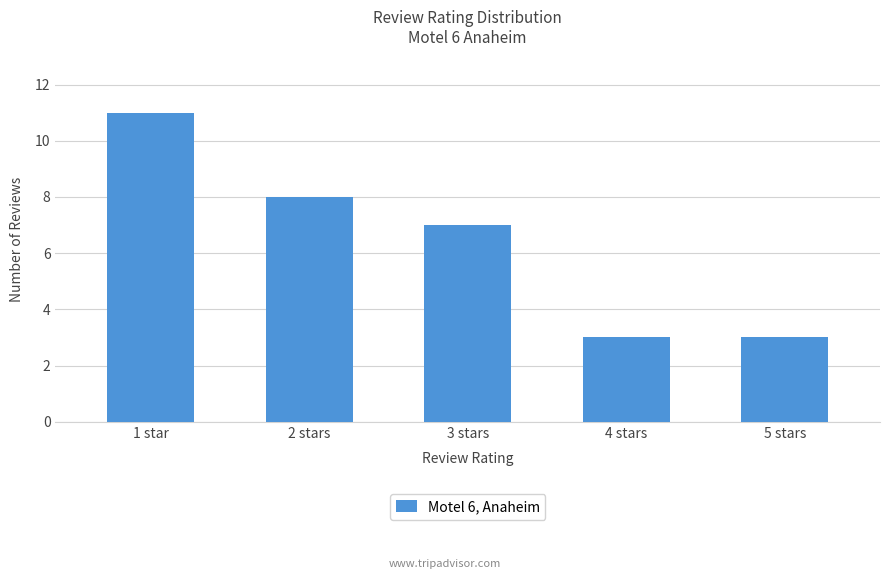

What is the sum of all values?

32